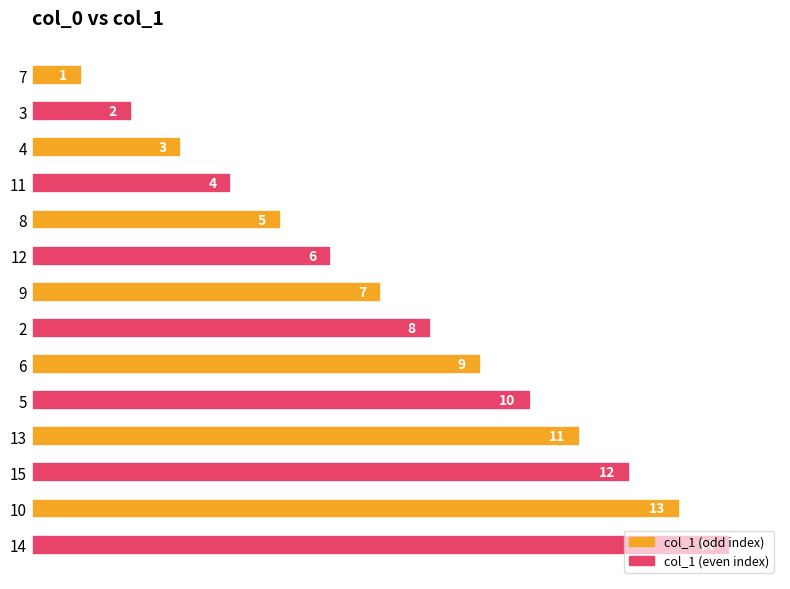

Rank the categories by value from highest to lowest.

14, 10, 15, 13, 5, 6, 2, 9, 12, 8, 11, 4, 3, 7